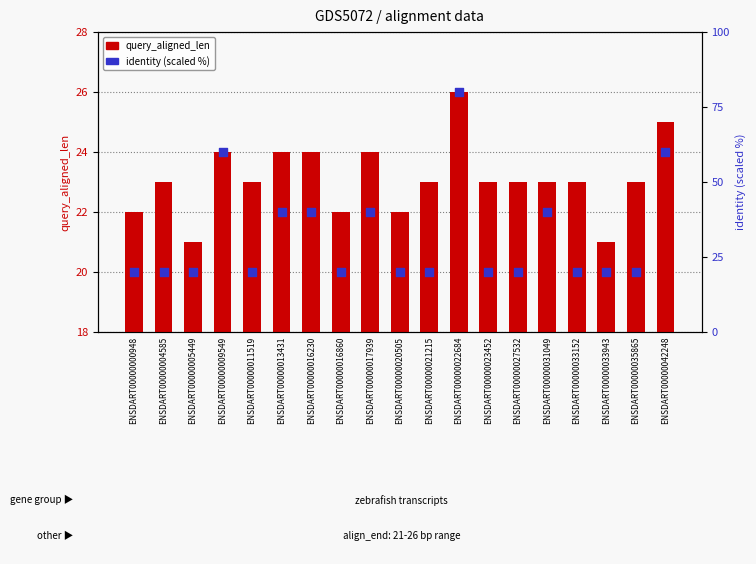

What is the total value across all series at ENSDART00000031049?

63